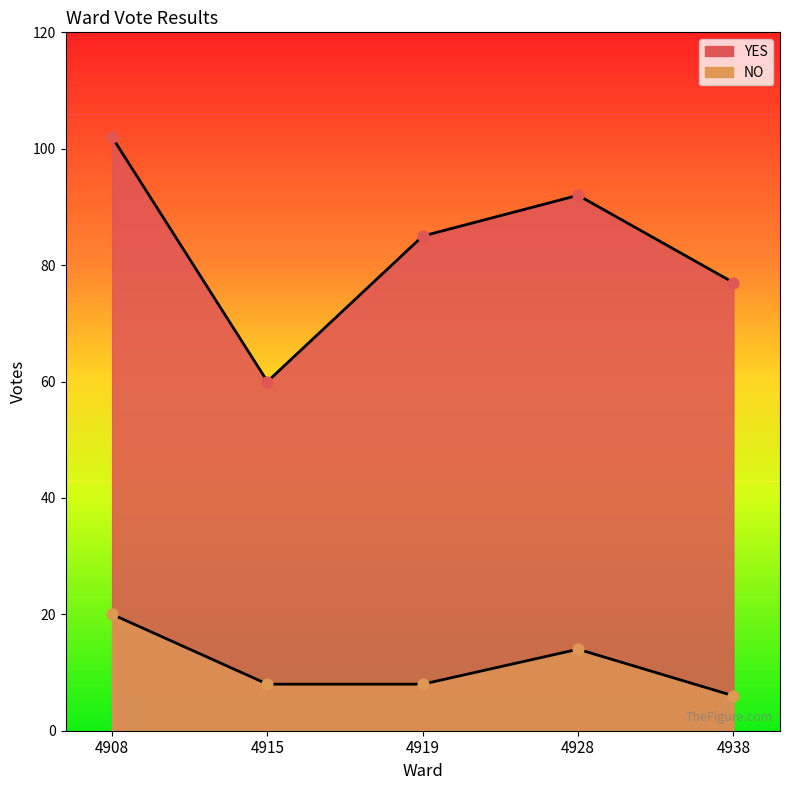

At how many categories does at least one series exceed 11?

5